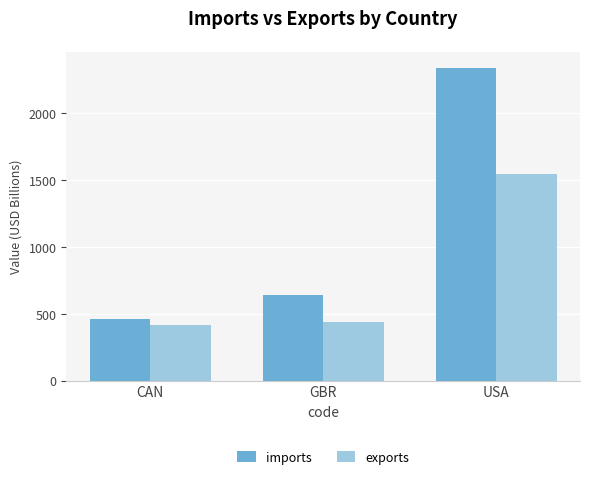

Rank the series at CAN from lowest to highest value.

exports, imports